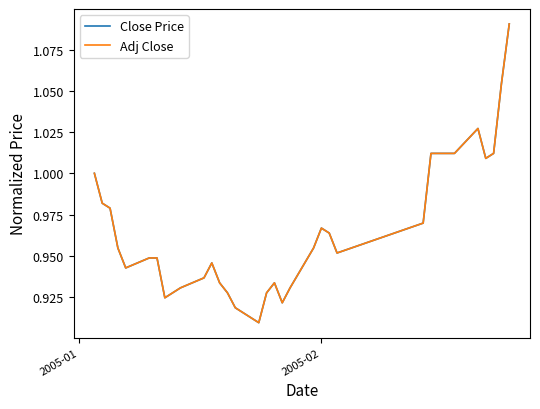

After their last crossing, which series has the higher values: Close Price or Adj Close?

Adj Close